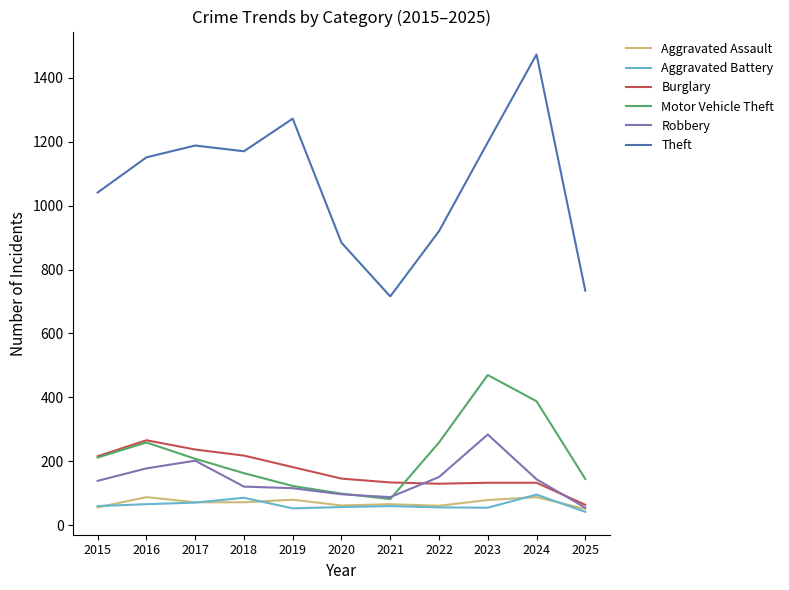

What is the difference between the Robbery values at 2019 and 2022?

35